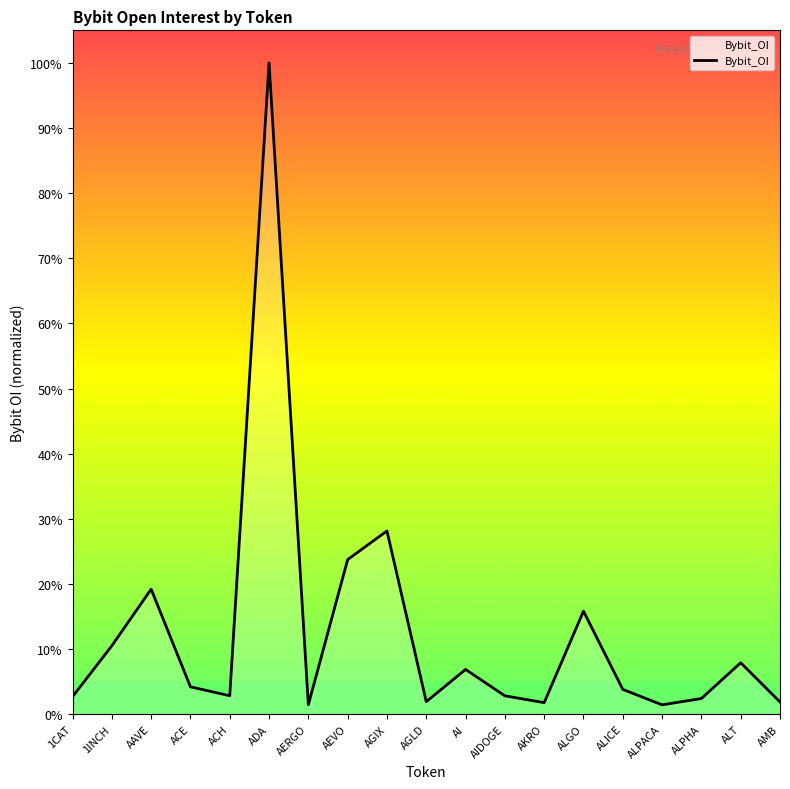

The value at AGIX is 0.3. True or false?

True